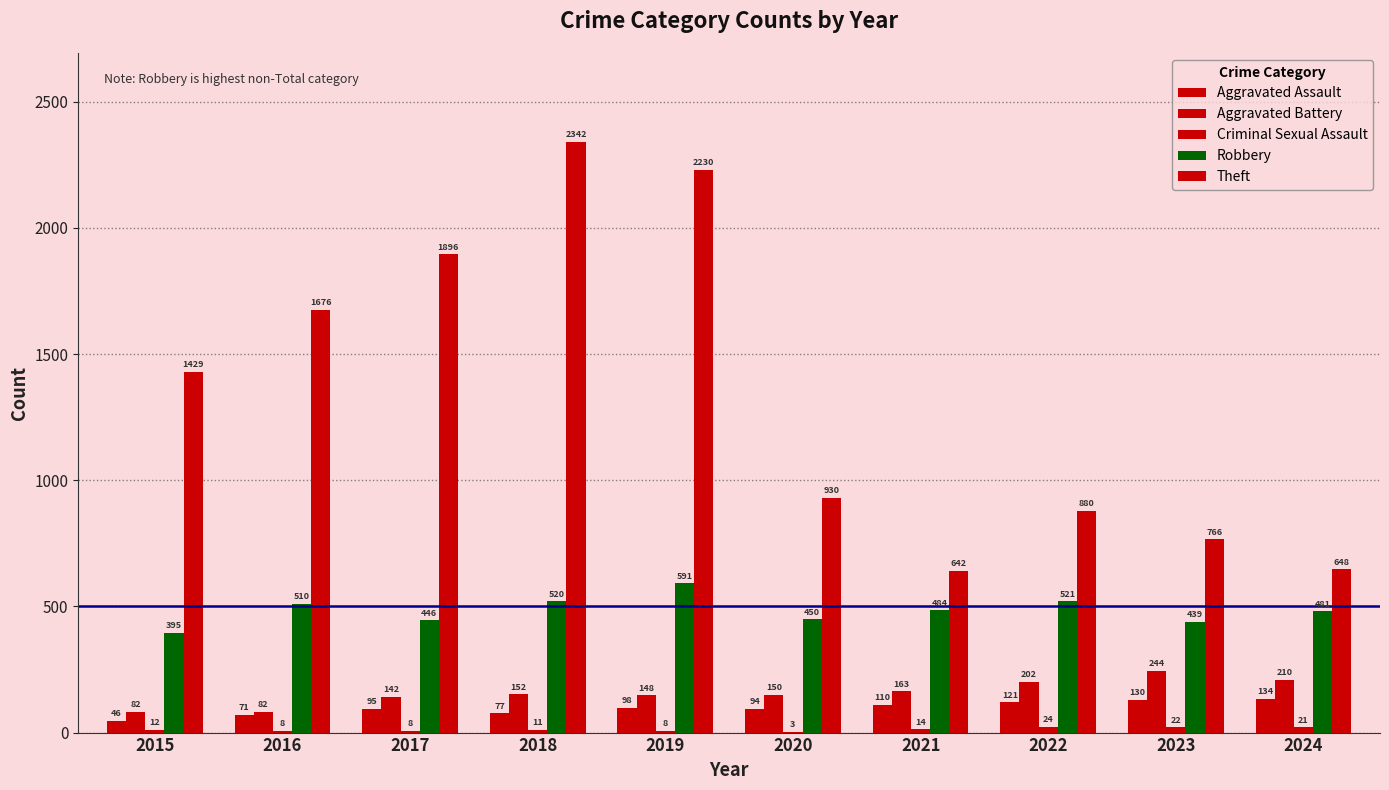

The value of Aggravated Battery at 2020 is 150. True or false?

True